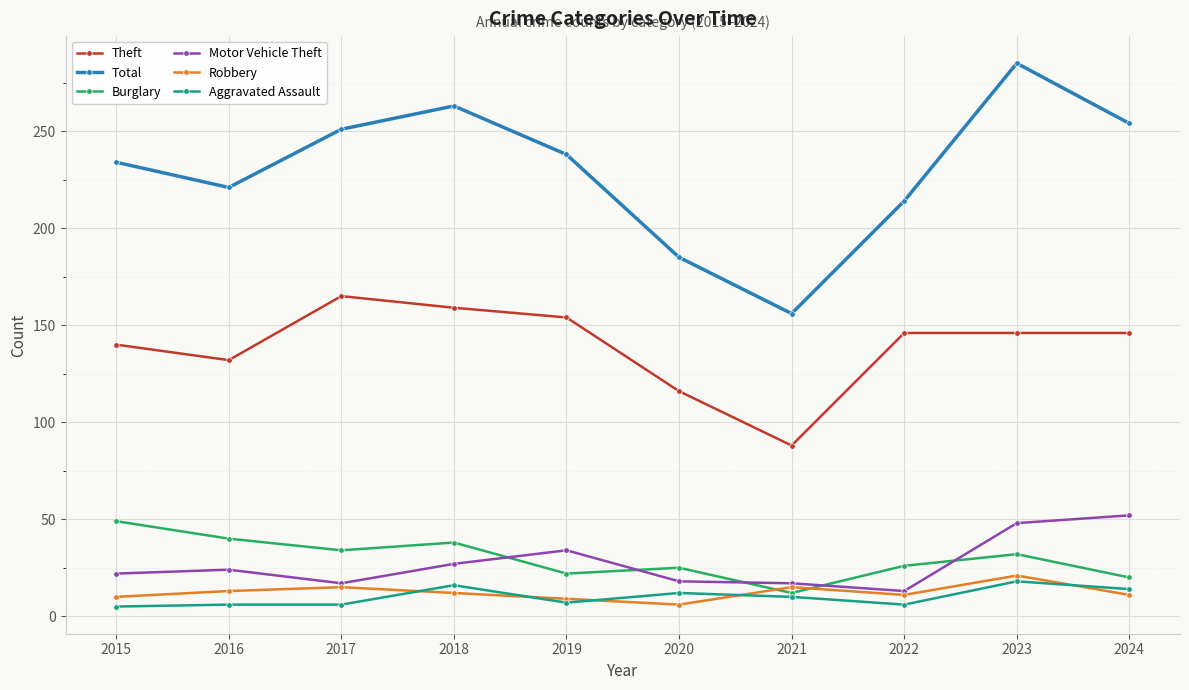

Is the value of Robbery at 2021 greater than the value of Theft at 2020?

No